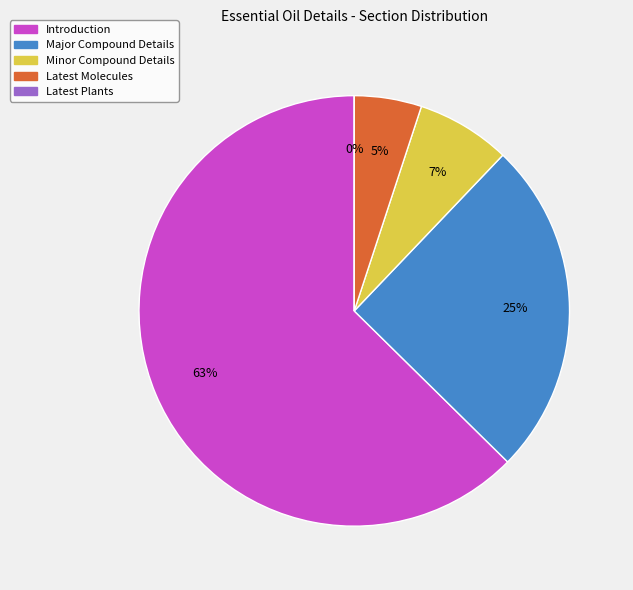

Which category has the biggest portion of the pie?

Introduction